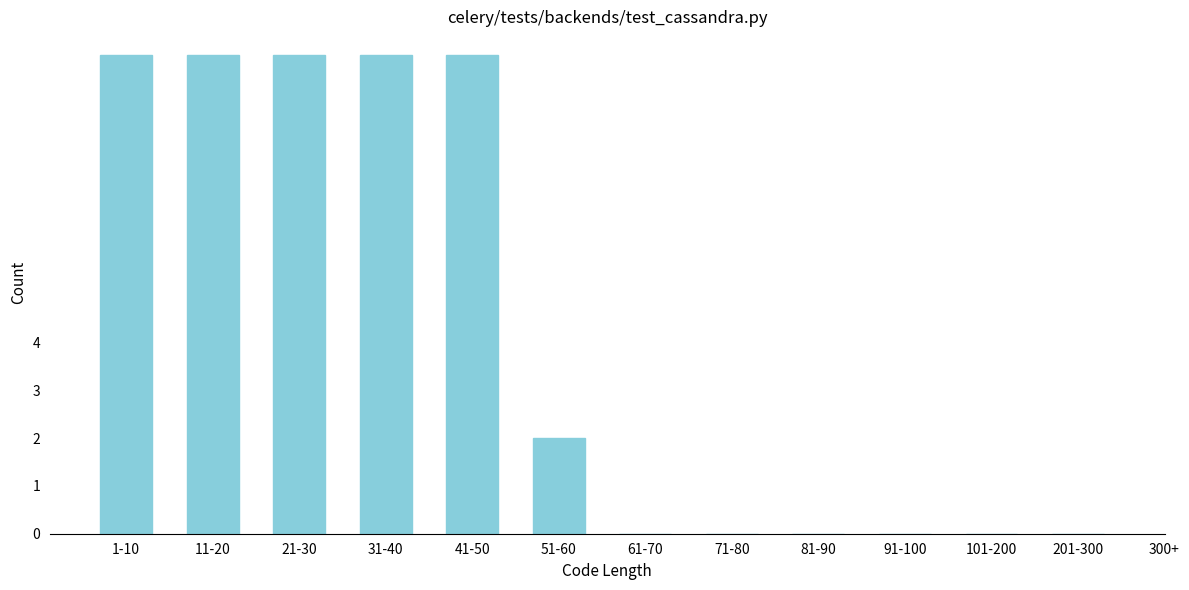

Reading right to left, list all the values displayed in this chart.

201-300=0	101-200=0	91-100=0	81-90=0	71-80=0	61-70=0	51-60=2	41-50=10	31-40=10	21-30=10	11-20=10	1-10=10